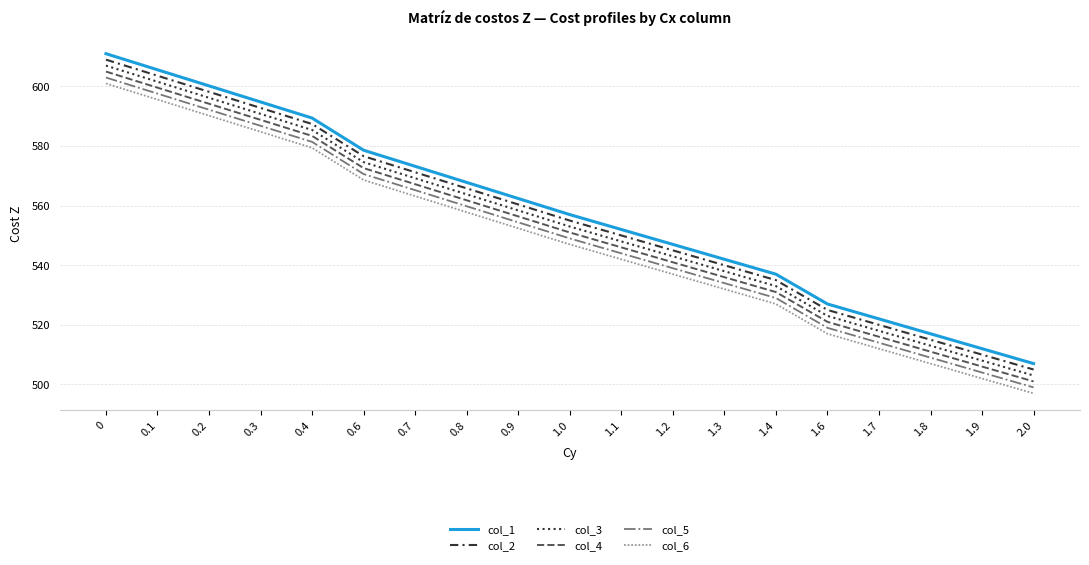

True or false: col_6 has more than 2 interior local peaks.

False